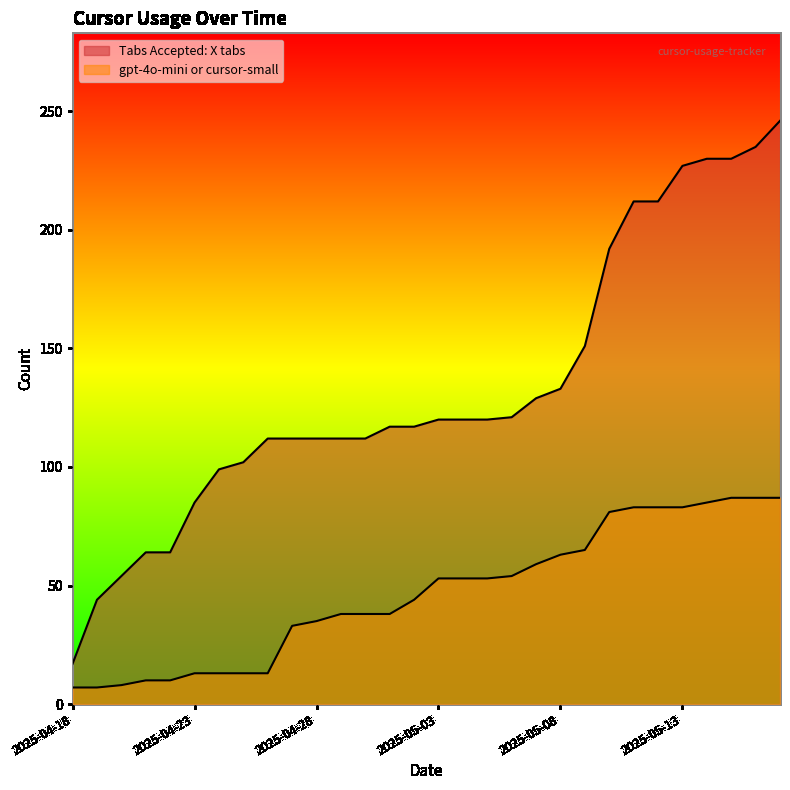

True or false: Tabs Accepted: X tabs and gpt-4o-mini or cursor-small cross at least once.

False